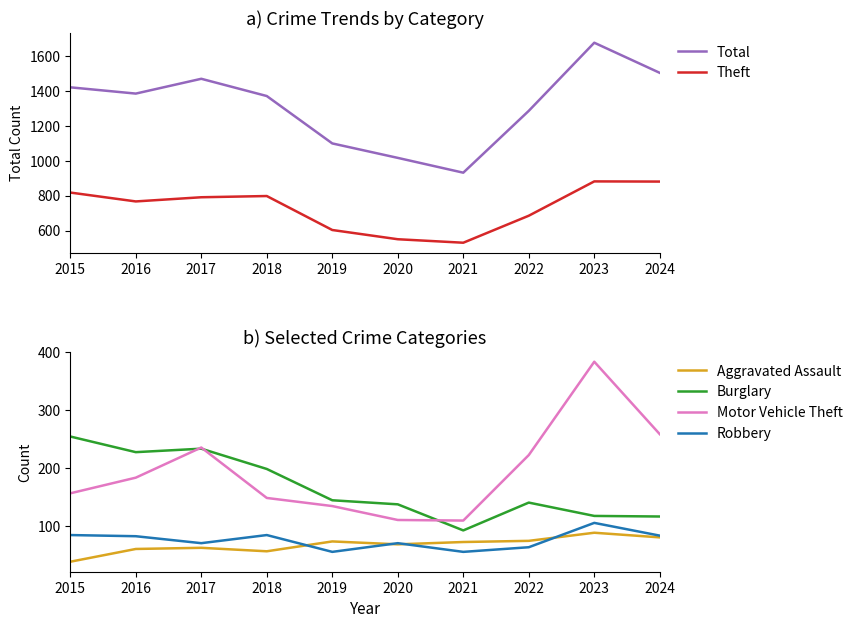

At which category does Burglary reach its first local valley?

2016